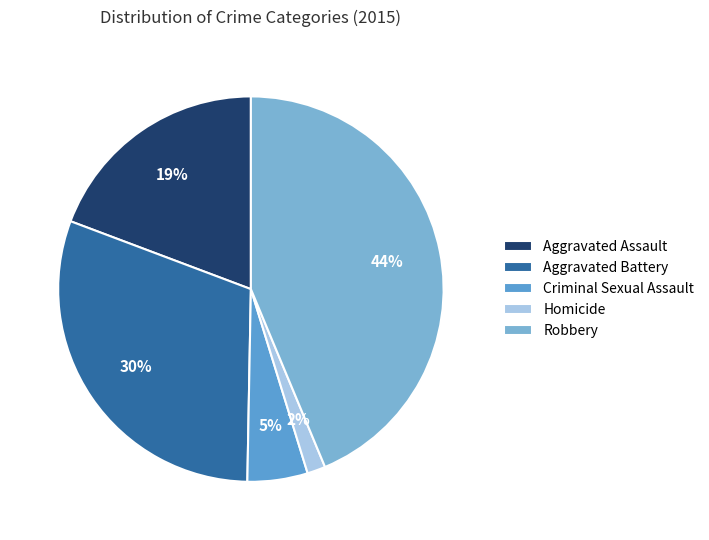

Is it true that Homicide is 2% of the pie?

True